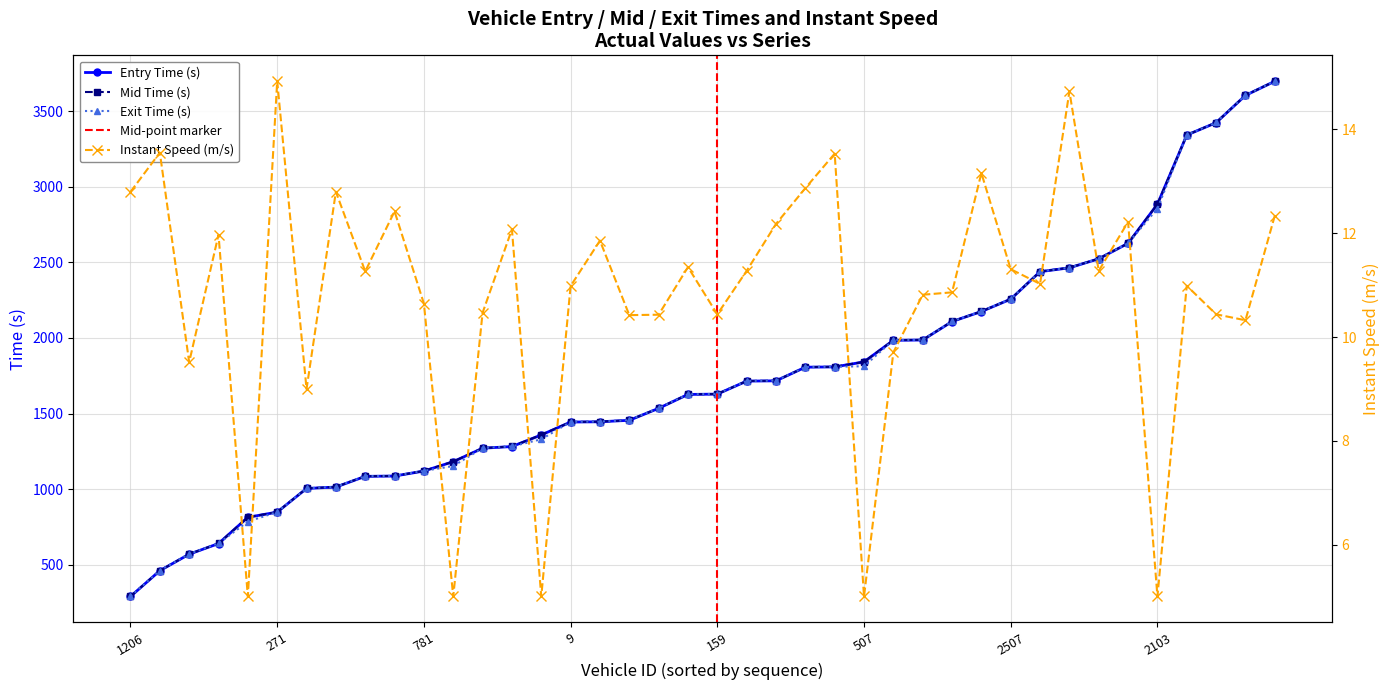

At which label does Mid Time (s) reach its minimum?

1206